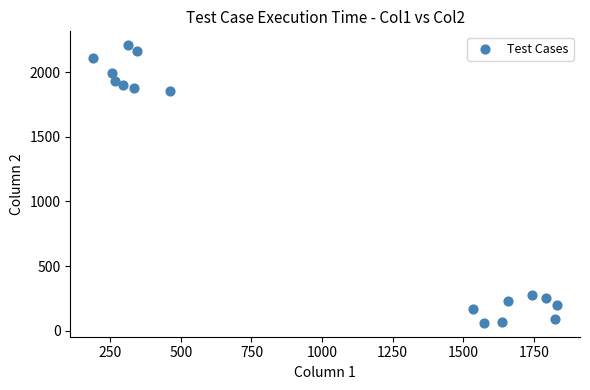

What is the range of Y values (max minus min)?

2148